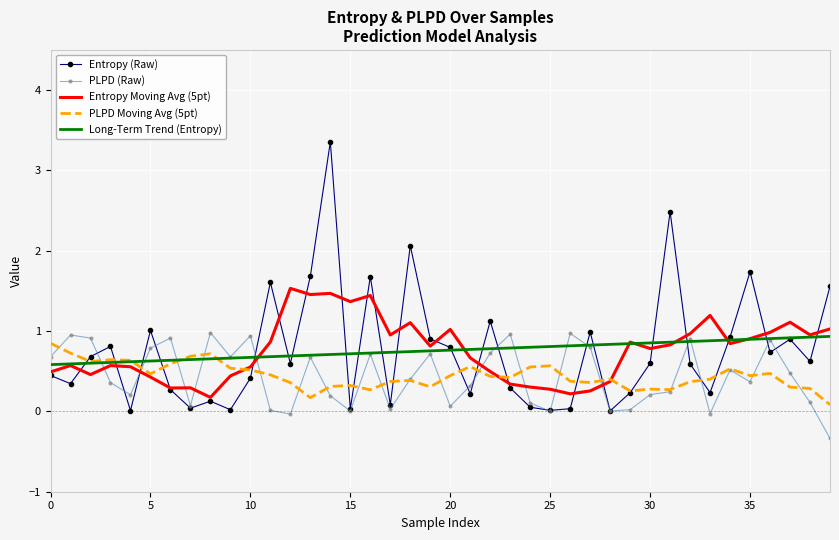

How many categories are shown in the chart?

40